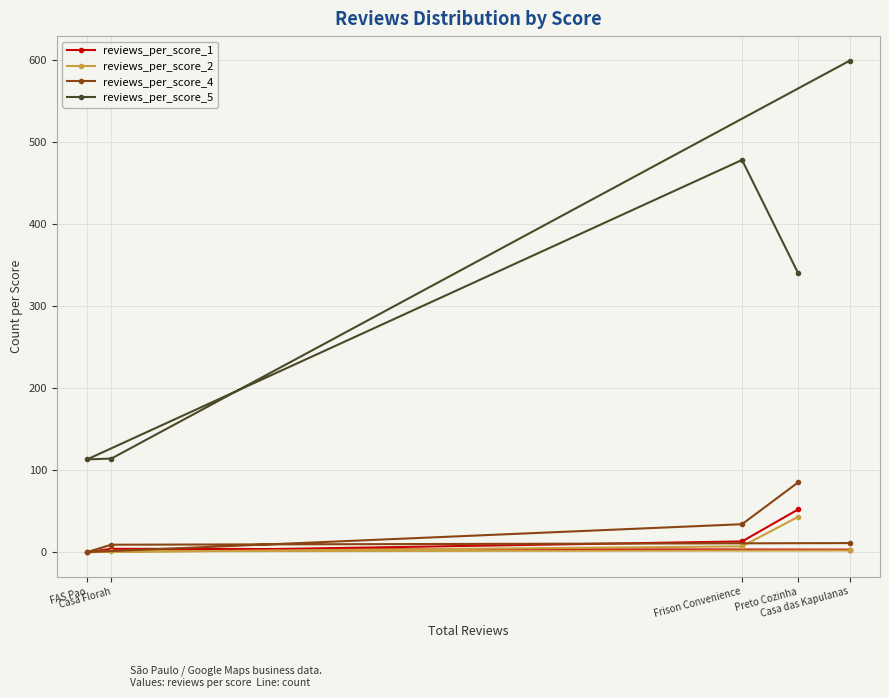

Which series has the largest range (max minus min)?

reviews_per_score_5